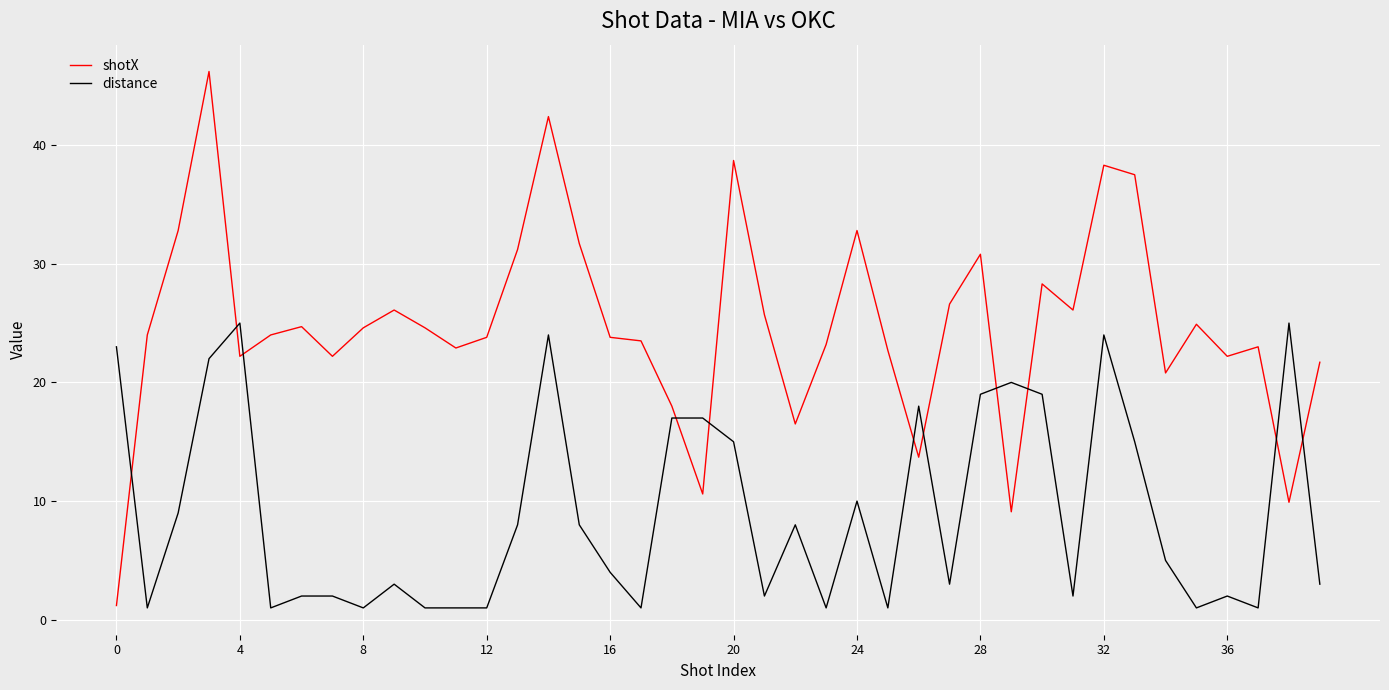

List the series in order of their peak value, lowest first.

distance, shotX